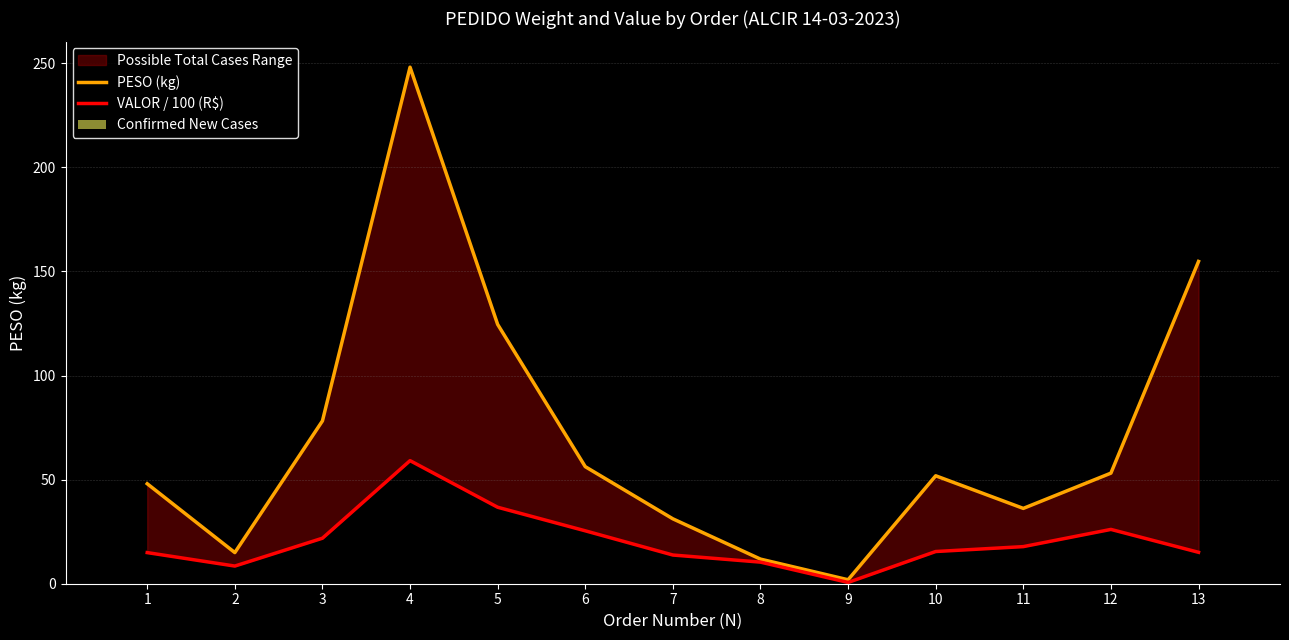

At which category does the chart reach its peak across all series?

4